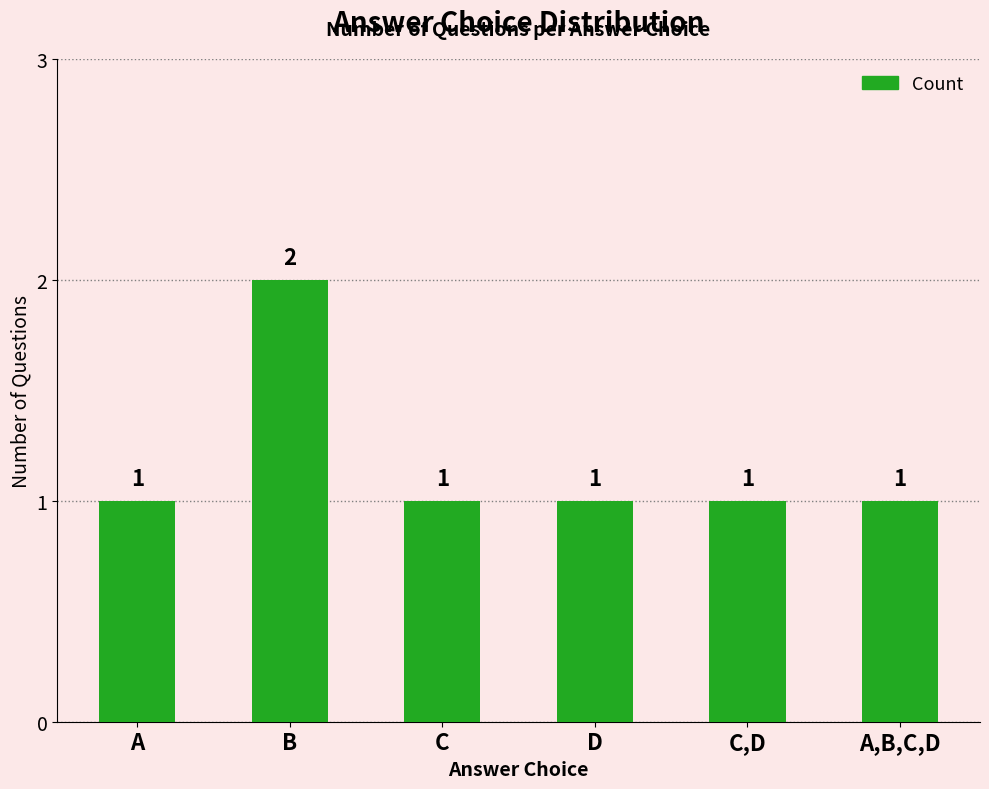

What is the approximate value at B?

2